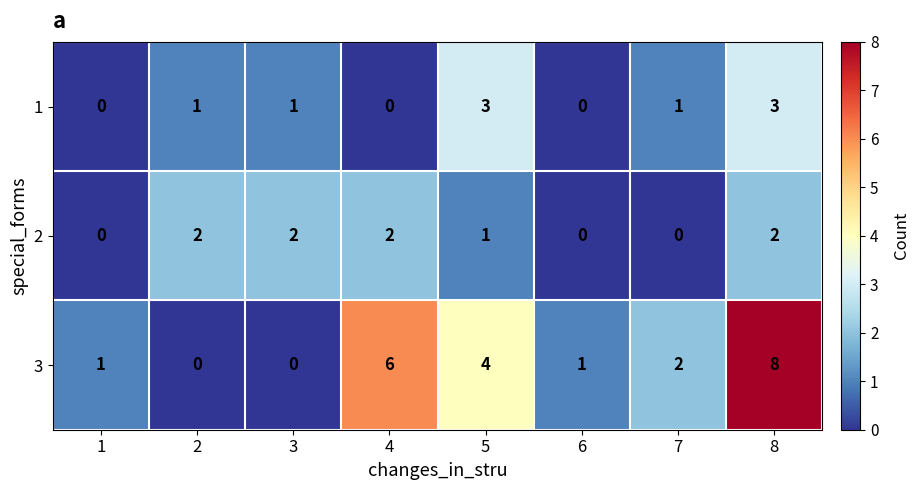

Is the value of 1 at 6 greater than the value of 3 at 1?

No